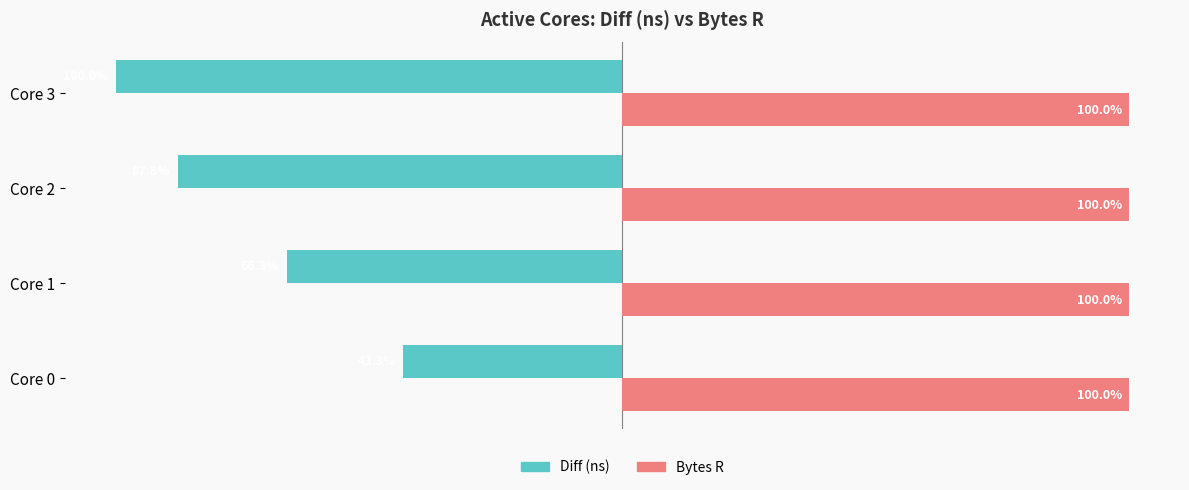

Which series has the largest total across all categories?

Bytes R